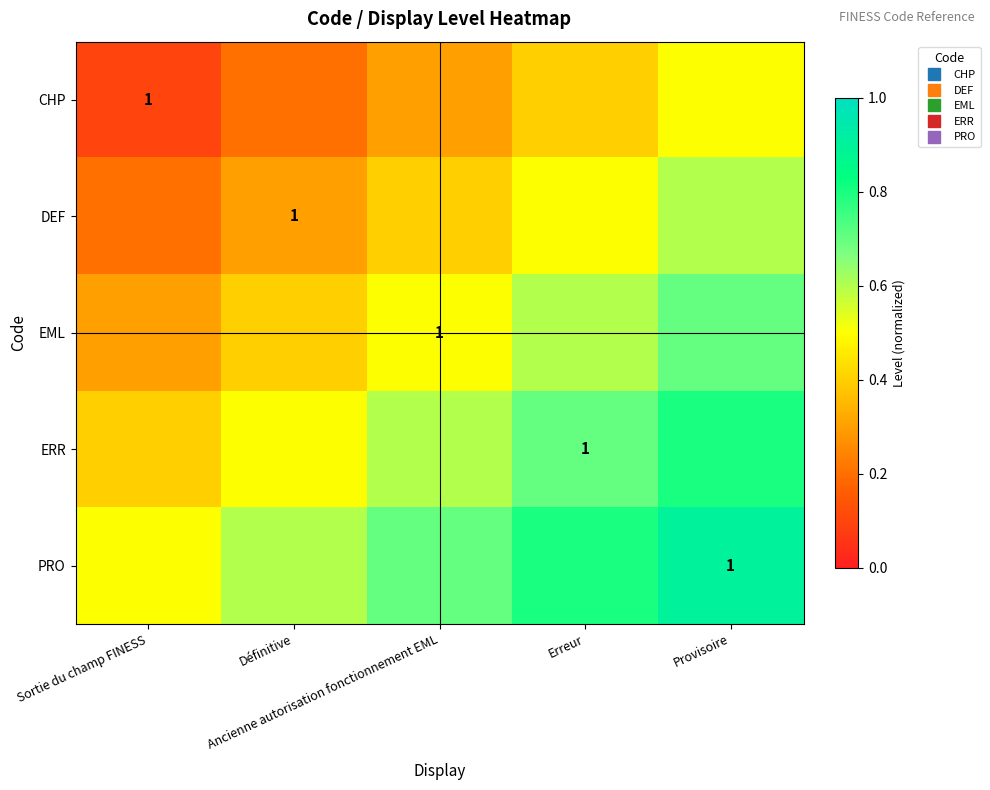

Which category has the highest value in the EML series?

Provisoire